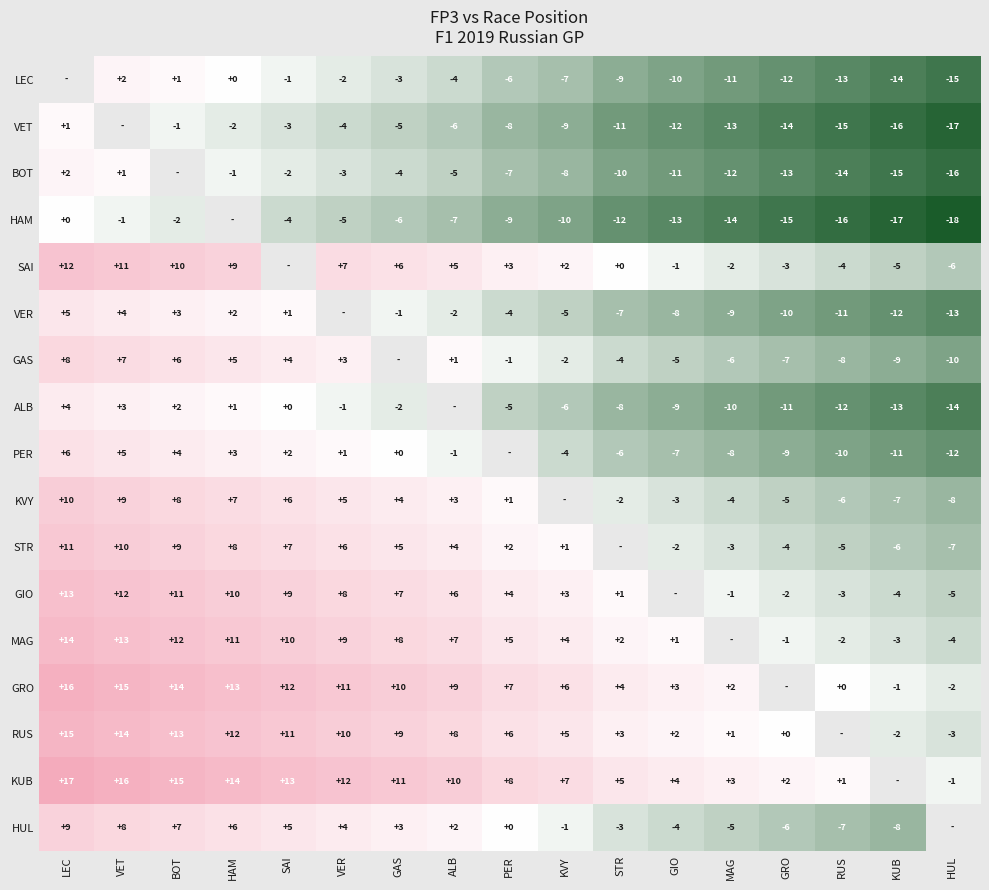

Is it true that SAI equals -2 at MAG?

True